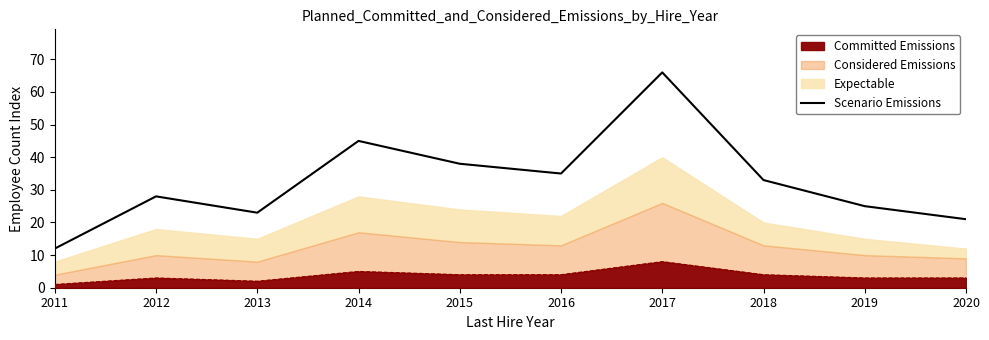

List the labels in order of value, smallest first.

2011, 2020, 2013, 2019, 2012, 2018, 2016, 2015, 2014, 2017